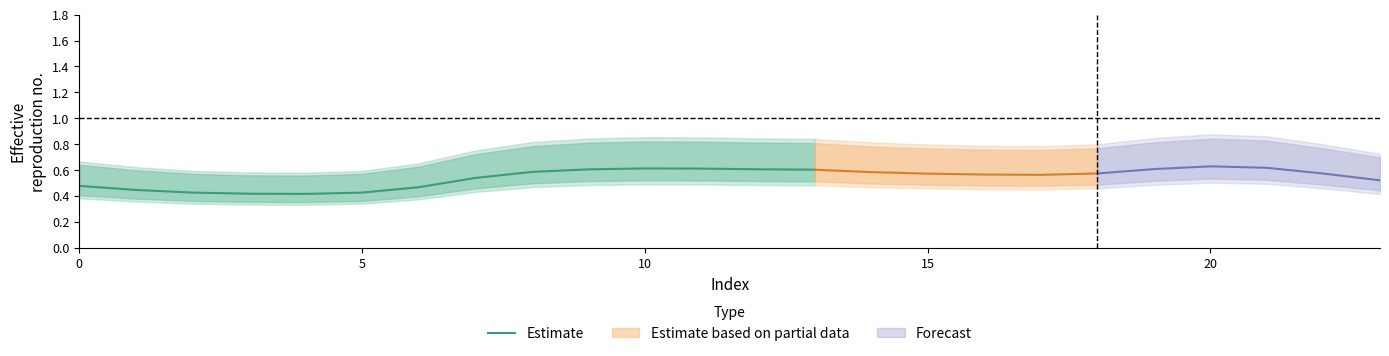

What is the maximum value shown in the chart?

0.6